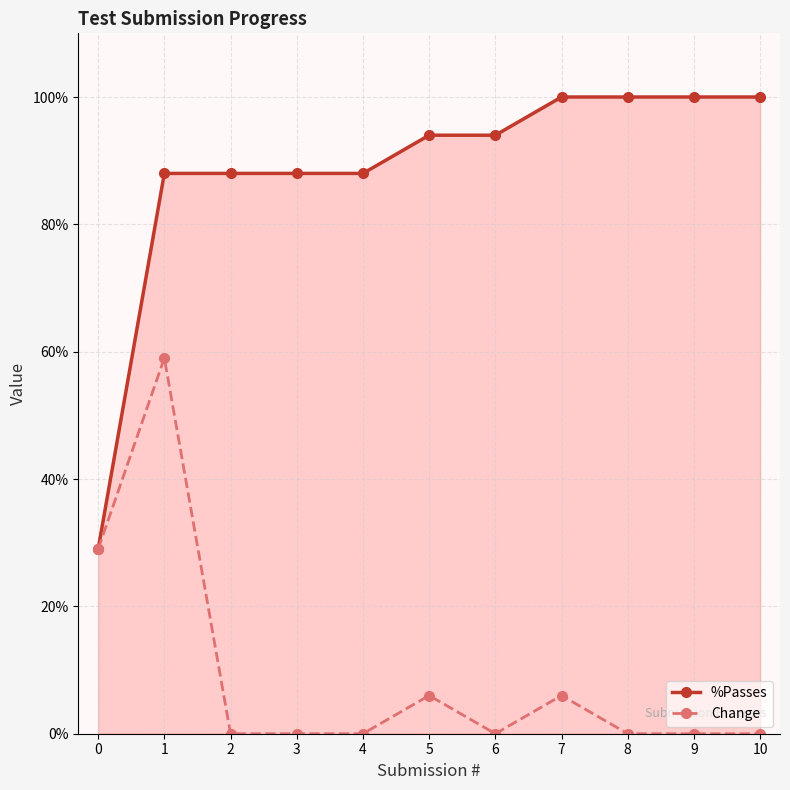

Where is the first local maximum for Change?

1